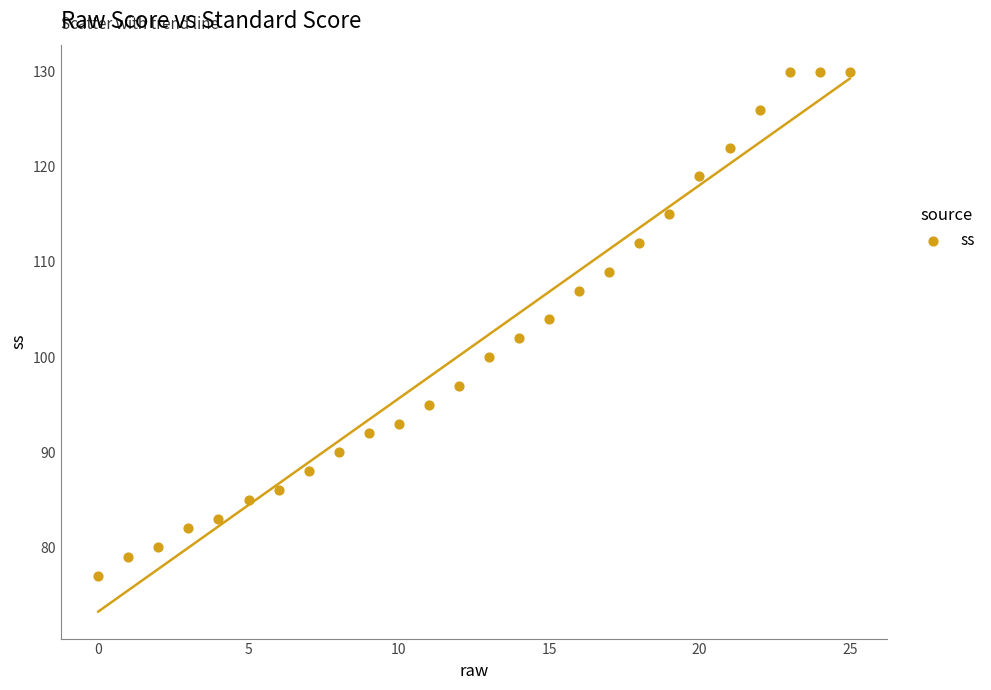

What is the range of Y values (max minus min)?

53